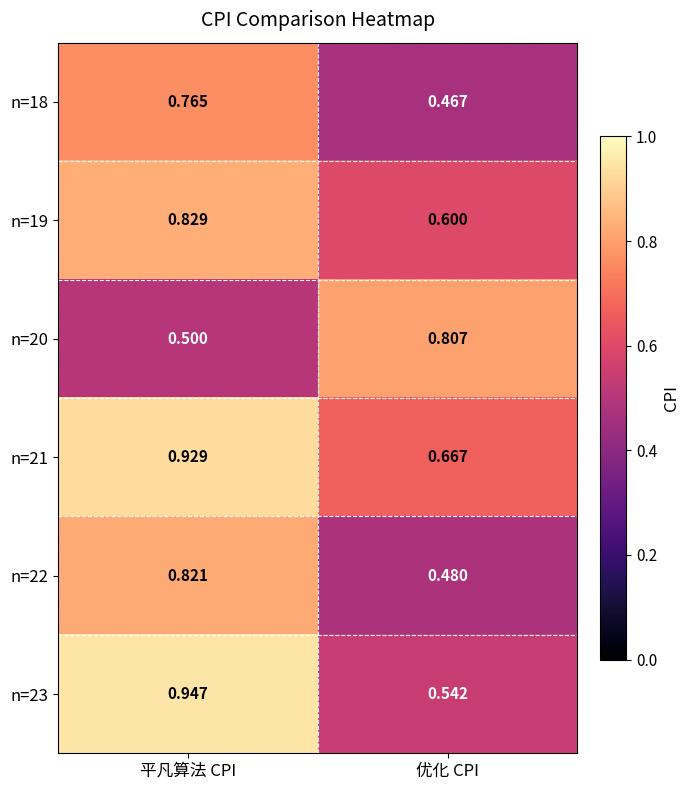

At how many categories does at least one series exceed 0?

2